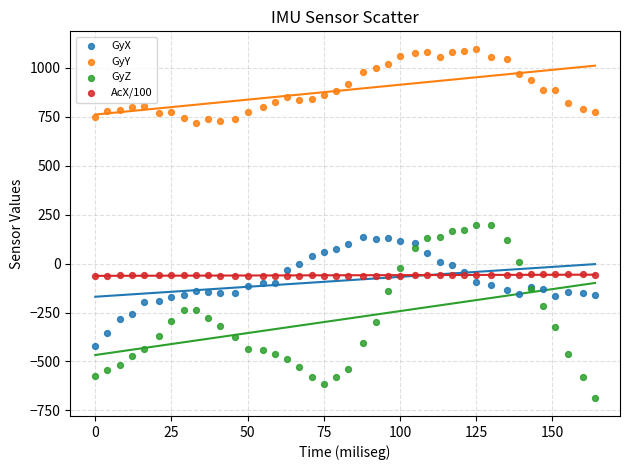

Which series contains the highest Y value?

GyY